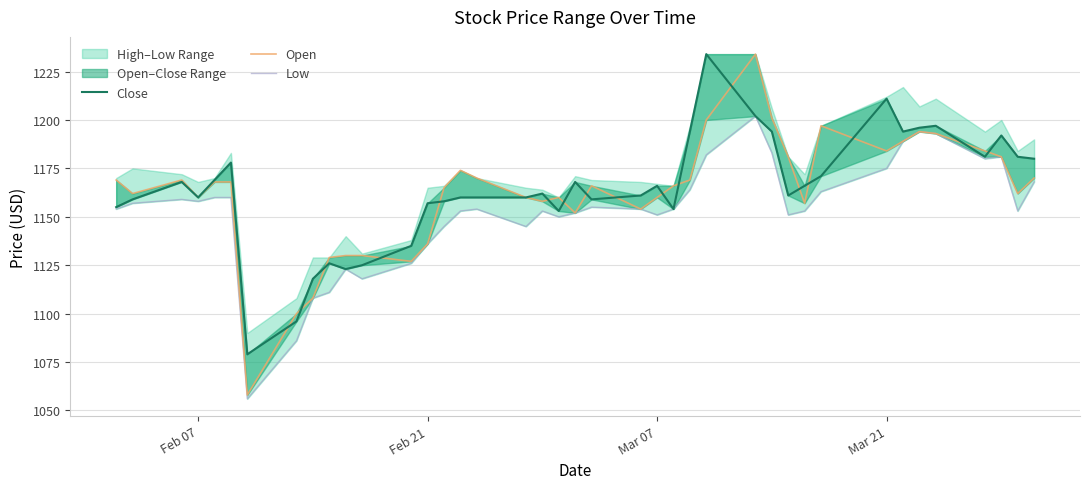

What is the difference between the maximum and second lowest values in the Low series?

116